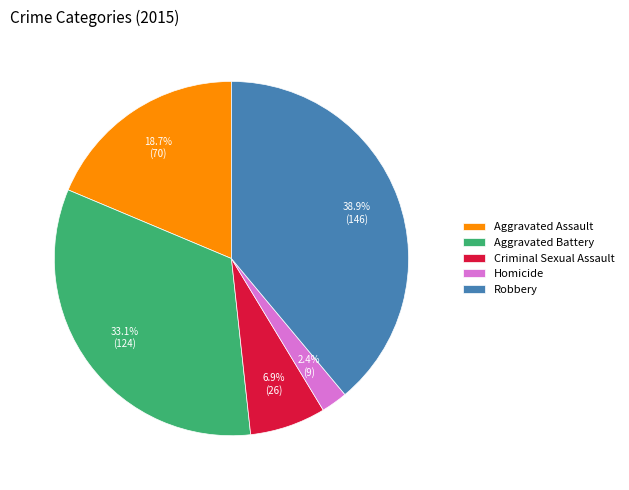

To the nearest percent, what percentage of the pie is Aggravated Assault?

19%